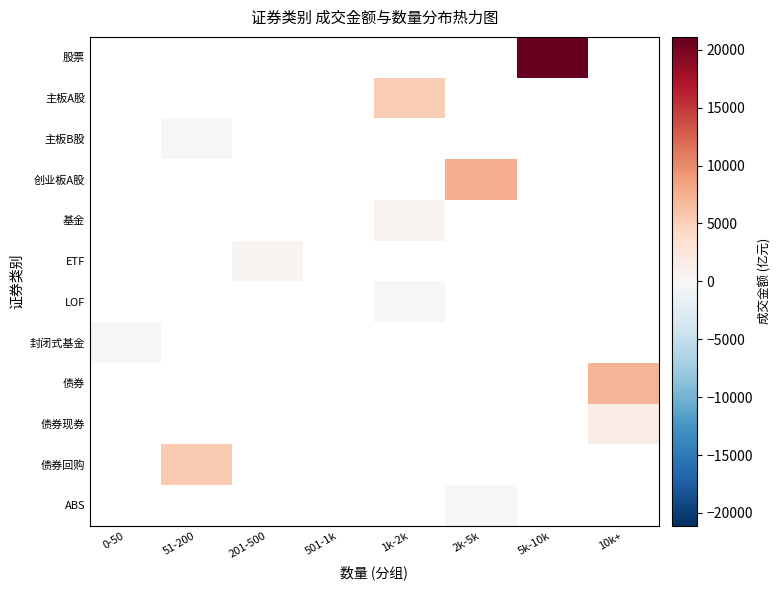

What is the smallest value displayed?

0.1